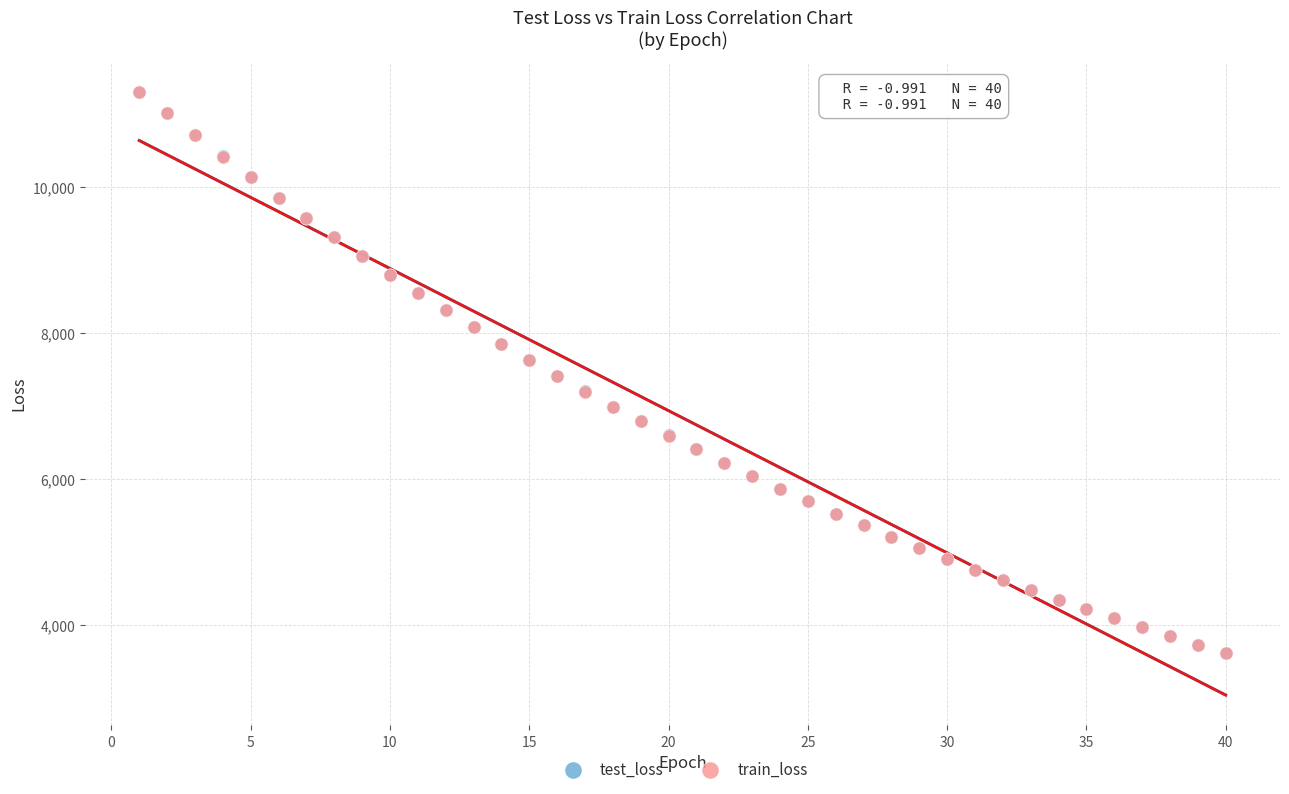

Which series has the widest spread of Y values?

train_loss